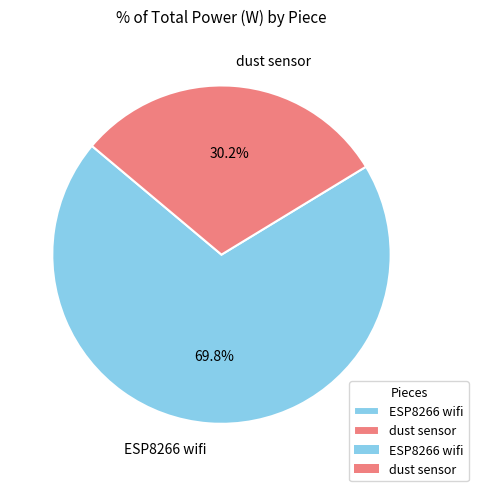

Between dust sensor and ESP8266 wifi, which is larger?

ESP8266 wifi